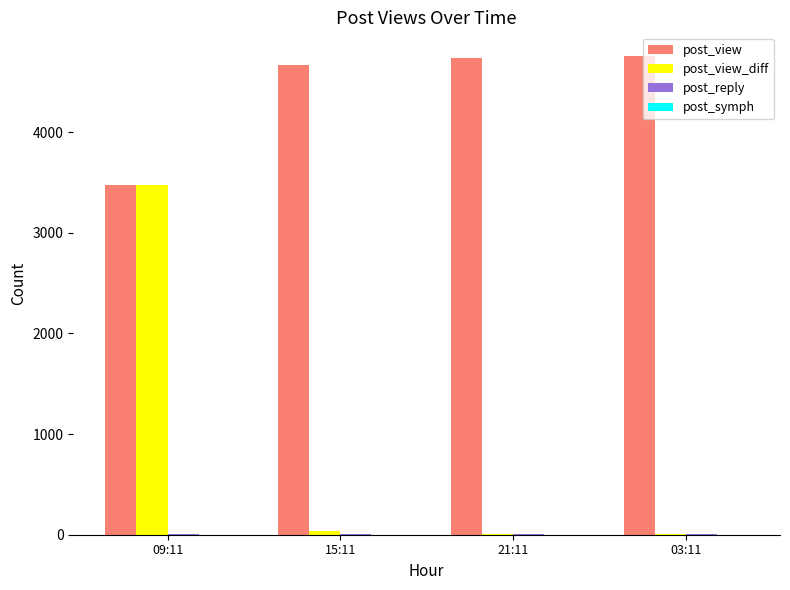

At which category is the sum across all series the highest?

09:11